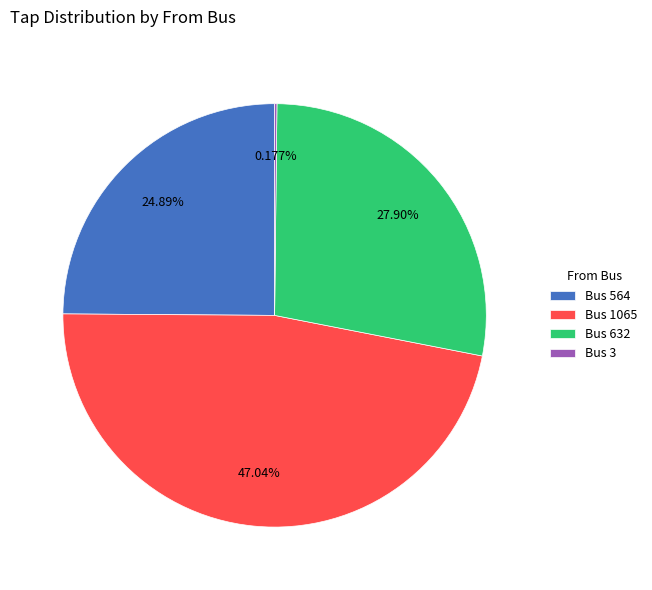

To the nearest percent, what is the average slice percentage?

25%